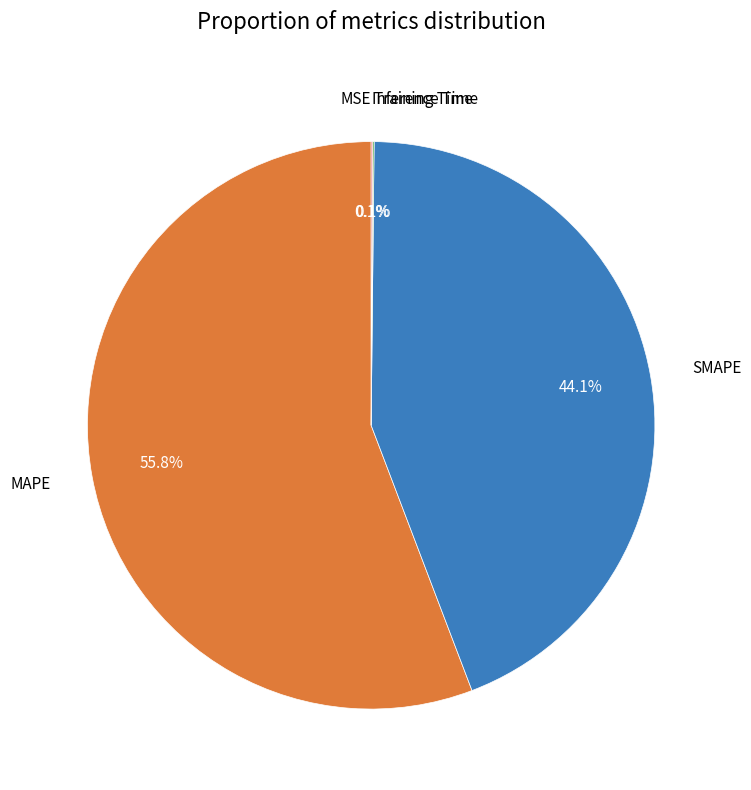

Is there any slice that represents more than half of the pie?

Yes